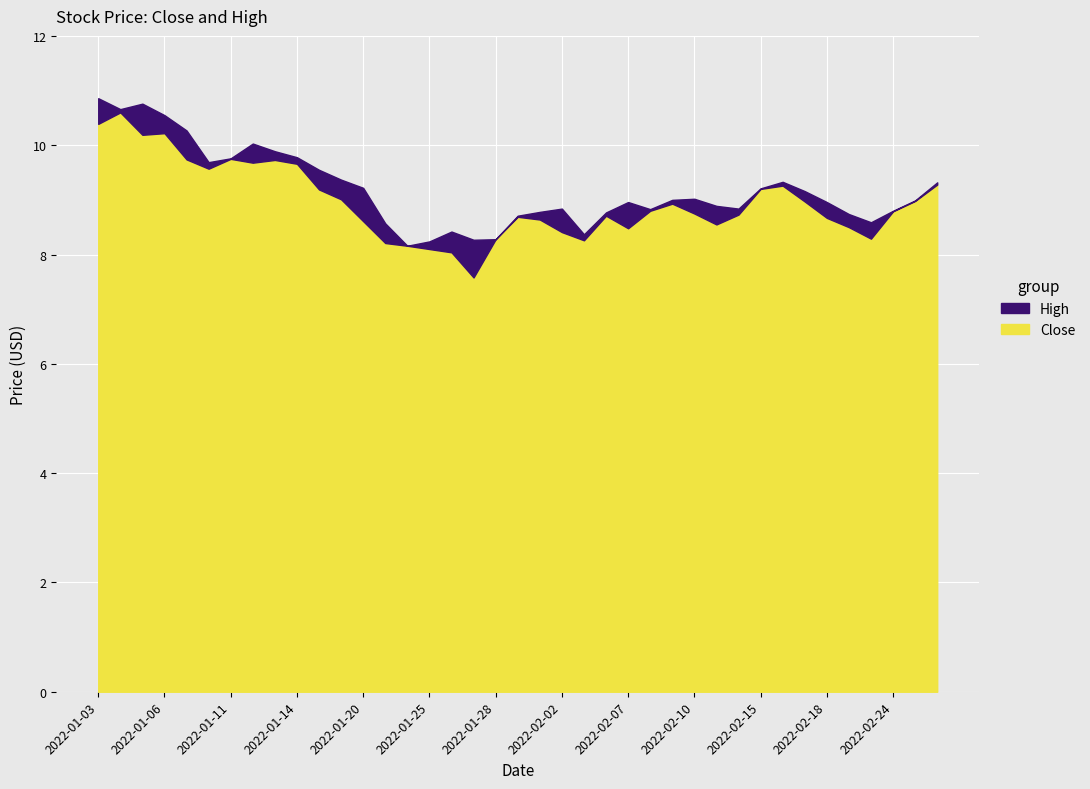

Reading left to right, transcribe all the data shown in this chart.

Close: 10.4	10.6	10.2	10.2	9.7	9.6	9.8	9.7	9.7	9.7	9.2	9.0	8.6	8.2	8.2	8.1	8.0	7.6	8.3	8.7	8.6	8.4	8.3	8.7	8.5	8.8	8.9	8.8	8.6	8.7	9.2	9.3	9.0	8.7	8.5	8.3	8.8	9.0	9.3
High: 10.9	10.7	10.8	10.6	10.3	9.7	9.8	10.0	9.9	9.8	9.6	9.4	9.2	8.6	8.2	8.2	8.4	8.3	8.3	8.7	8.8	8.8	8.4	8.8	9.0	8.8	9.0	9.0	8.9	8.8	9.2	9.3	9.2	9.0	8.7	8.6	8.8	9.0	9.3